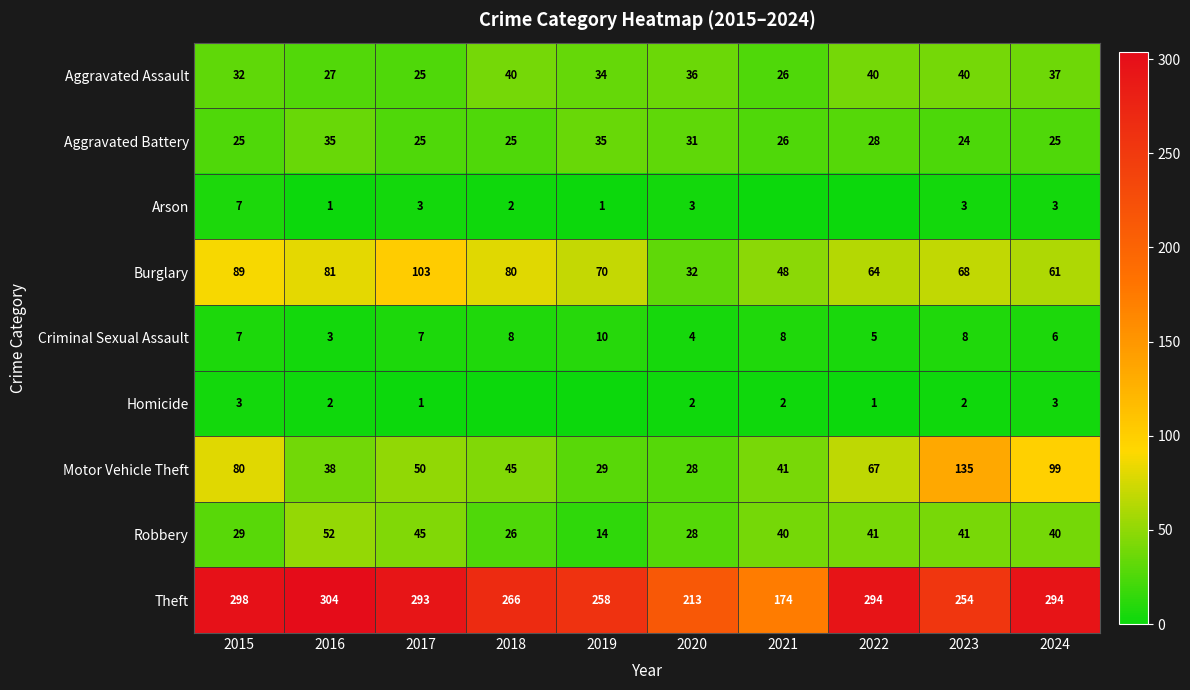

What is the maximum value shown in the chart?

304